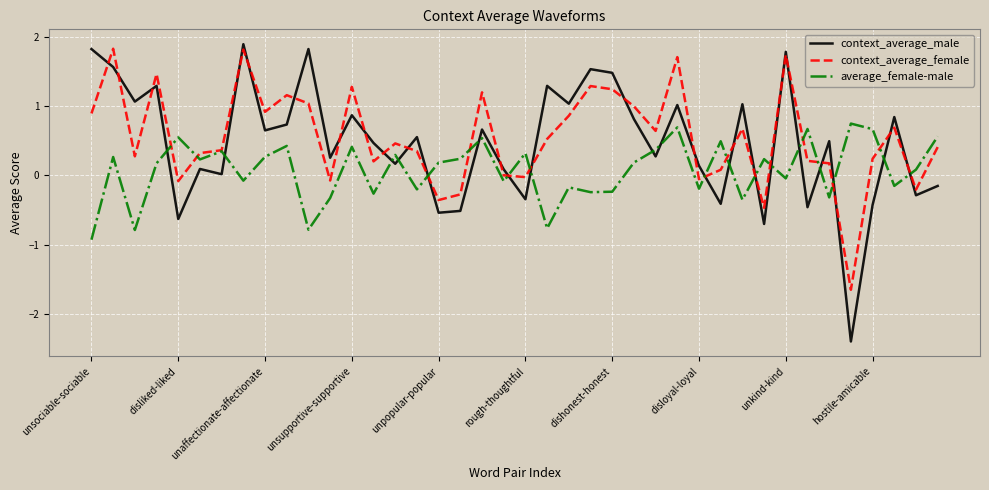

Does the chart have visible grid lines?

Yes